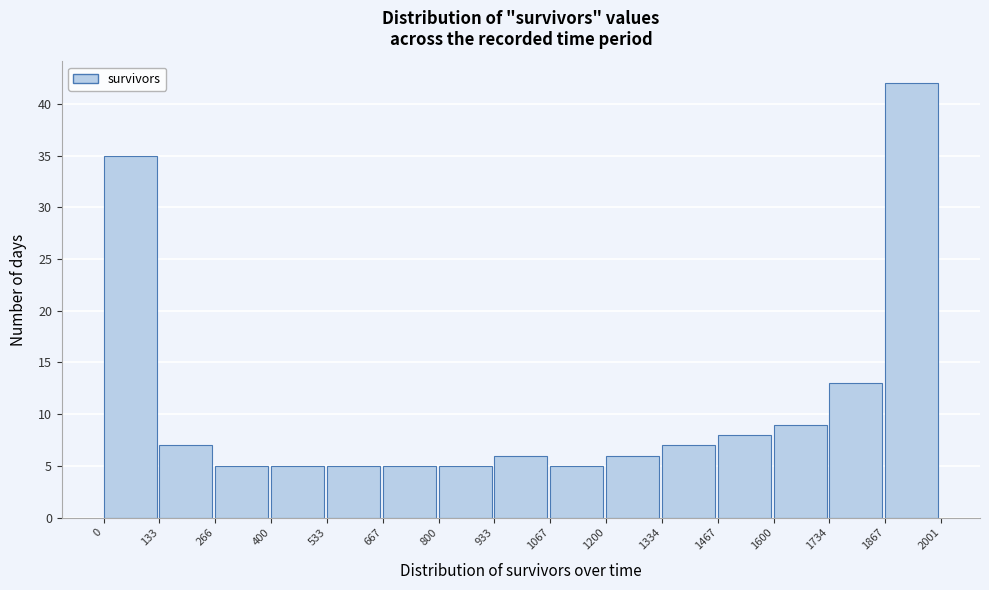

Over which range of the x-axis is the bar tallest?

1867 to 2001